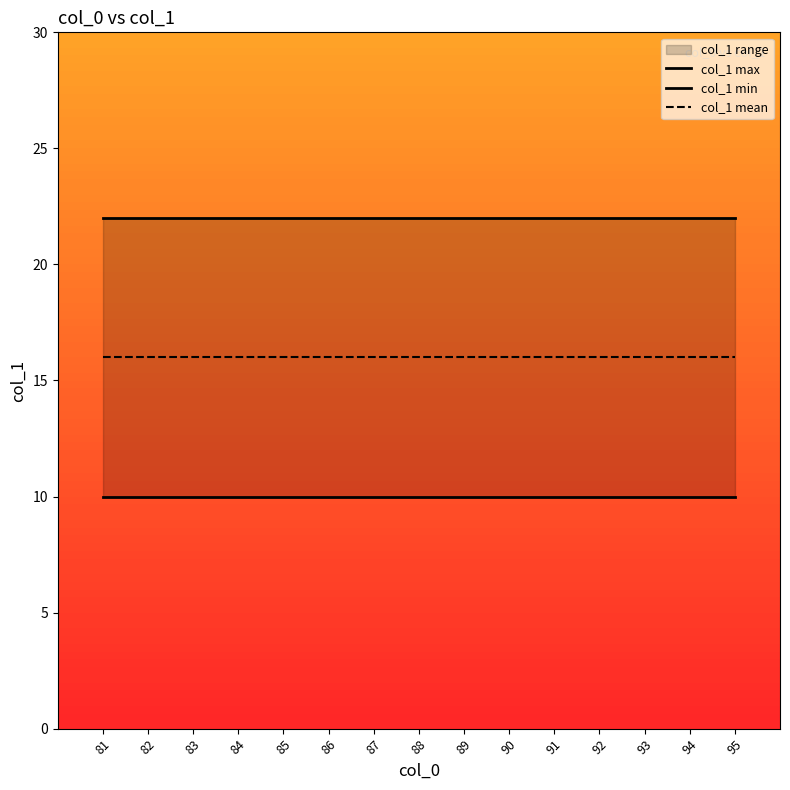

The col_1 max series shows 22 at 86. True or false?

True